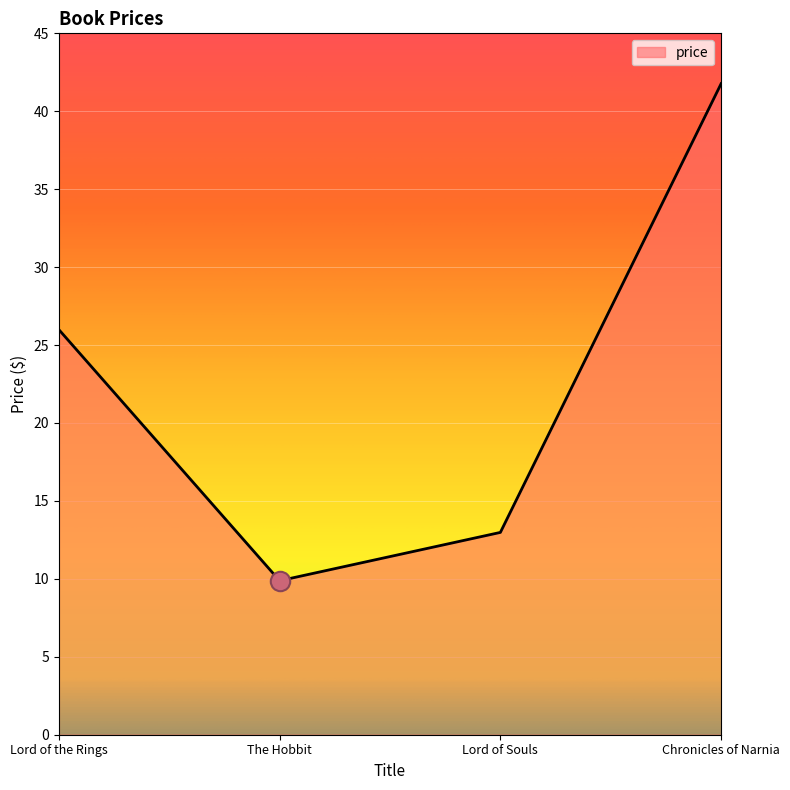

What is the sum of the values at Chronicles of Narnia and Lord of Souls?

54.8